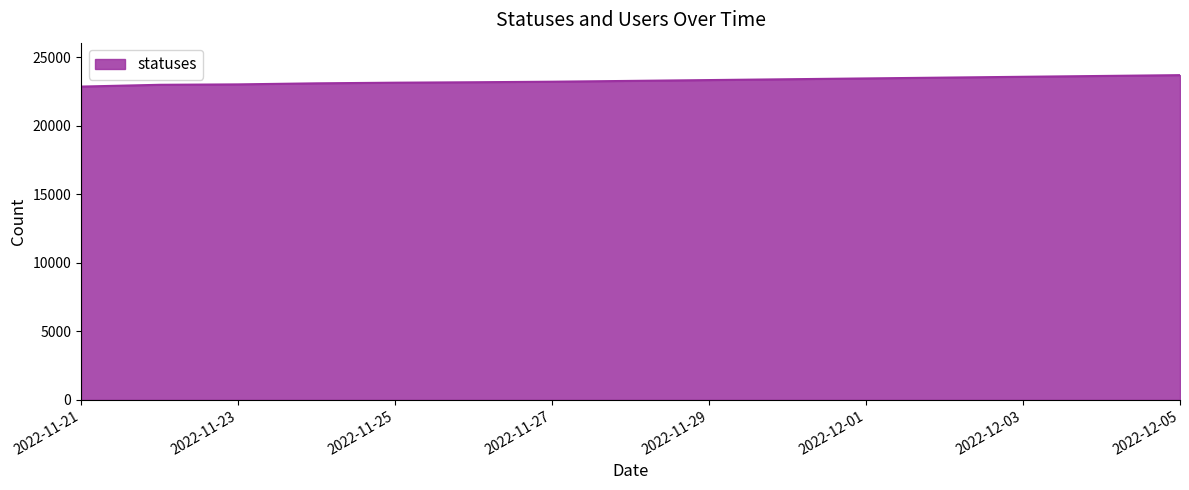

What is the sum of all values?

349458